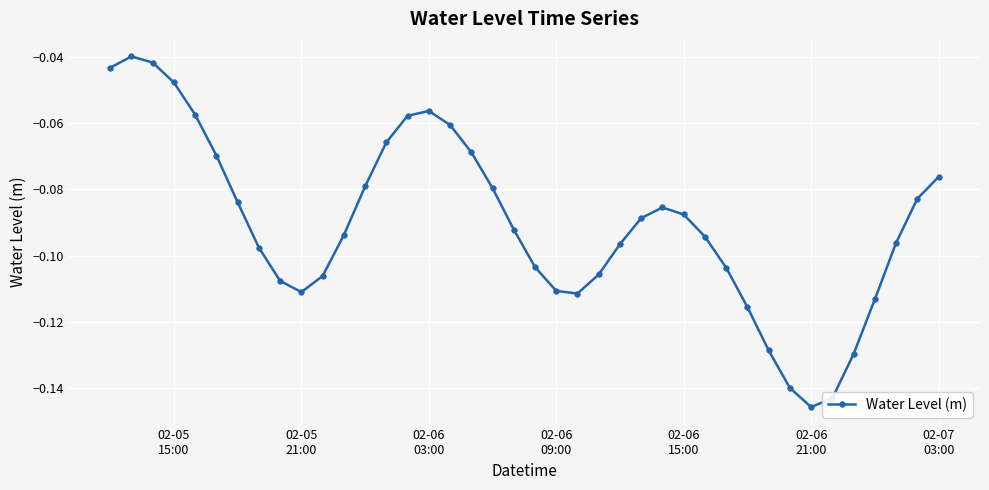

How many points are lower than both their immediate neighbors (excluding endpoints)?

3